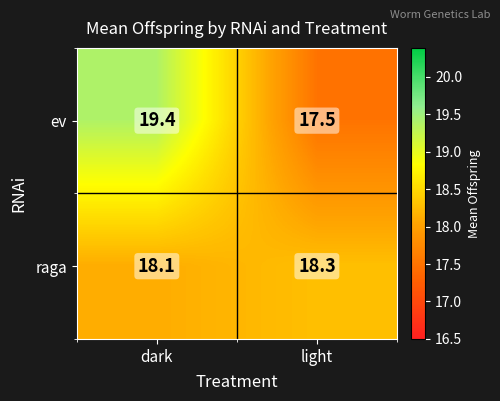

Reading left to right, extract all data points from this chart.

ev: dark=19.4	light=17.5
raga: dark=18.1	light=18.3